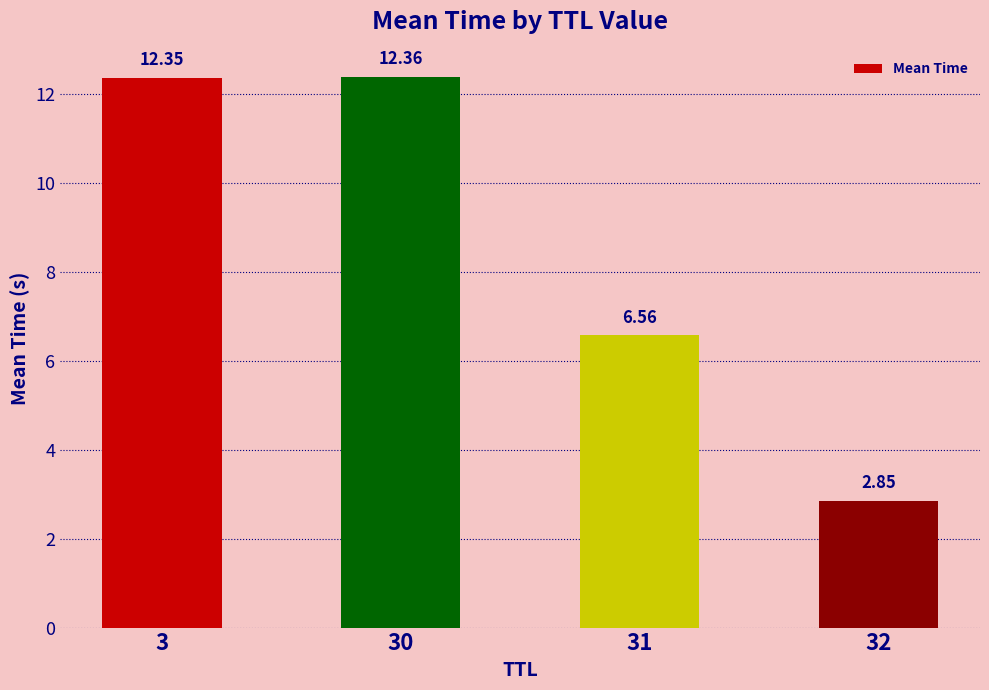

What is the sum of all values?

34.1